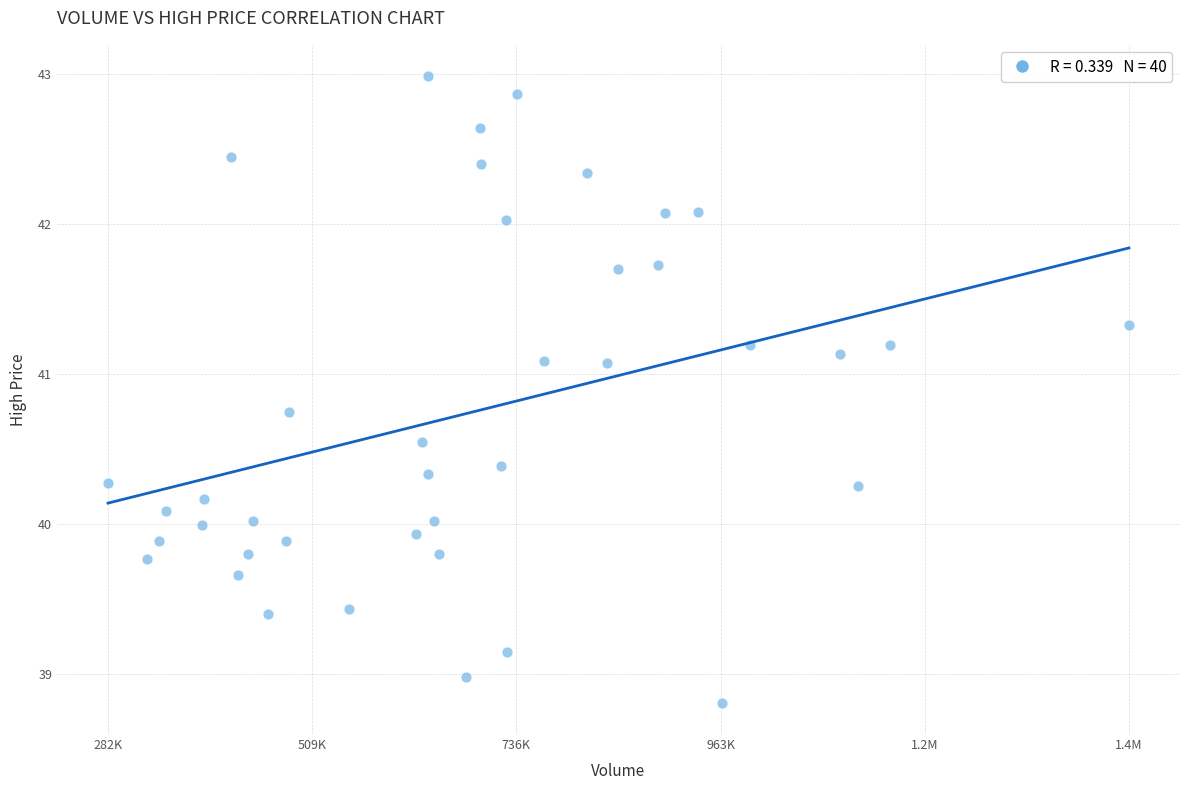

What is the range of X values (max minus min)?

1135225.0